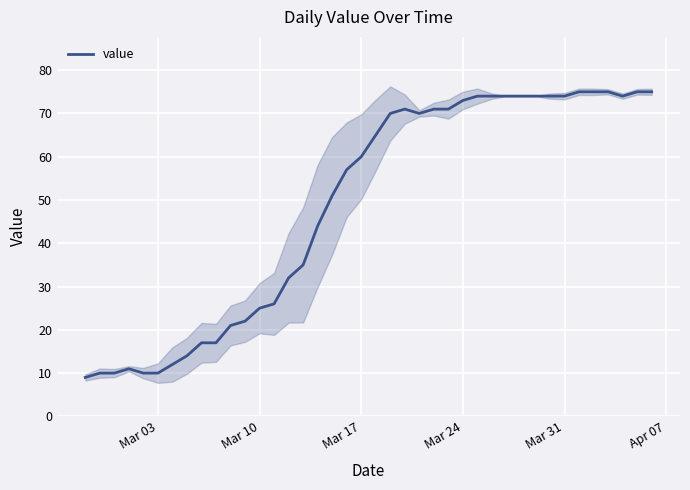

How many data points does each series have?

40